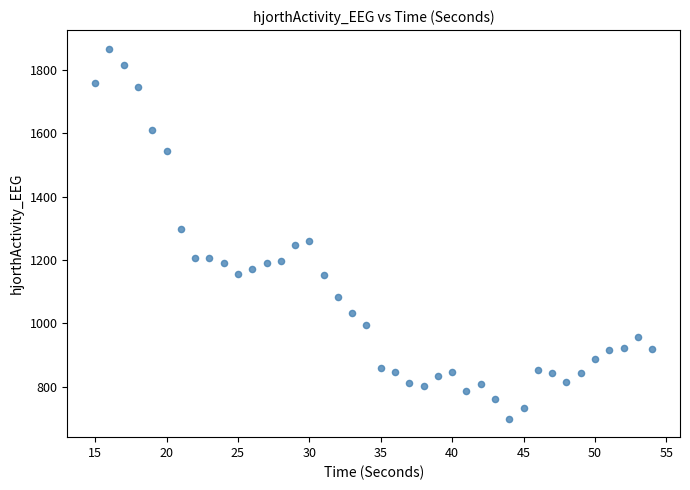

What is the range of Y values (max minus min)?

1168.6